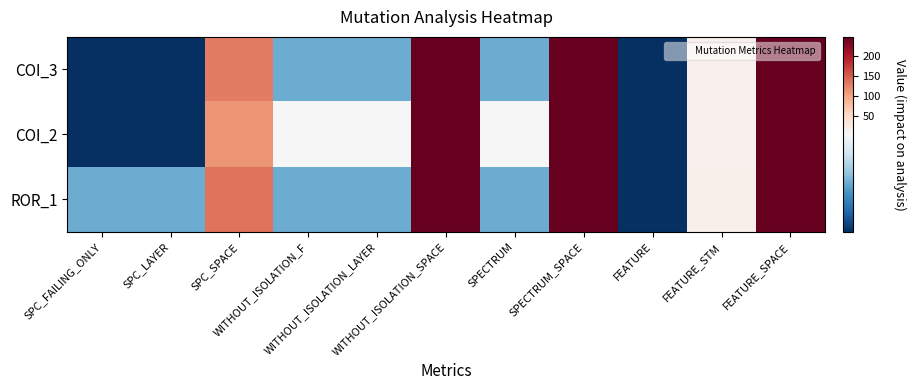

Reading left to right, transcribe all the data shown in this chart.

COI_3: SPC_FAILING_ONLY=1	SPC_LAYER=1	SPC_SPACE=127	WITHOUT_ISOLATION_F=2	WITHOUT_ISOLATION_LAYER=2	WITHOUT_ISOLATION_SPACE=247	SPECTRUM=2	SPECTRUM_SPACE=247	FEATURE=1	FEATURE_STM=14	FEATURE_SPACE=247
COI_2: SPC_FAILING_ONLY=1	SPC_LAYER=1	SPC_SPACE=110	WITHOUT_ISOLATION_F=3	WITHOUT_ISOLATION_LAYER=3	WITHOUT_ISOLATION_SPACE=247	SPECTRUM=3	SPECTRUM_SPACE=247	FEATURE=1	FEATURE_STM=14	FEATURE_SPACE=247
ROR_1: SPC_FAILING_ONLY=2	SPC_LAYER=2	SPC_SPACE=135	WITHOUT_ISOLATION_F=2	WITHOUT_ISOLATION_LAYER=2	WITHOUT_ISOLATION_SPACE=247	SPECTRUM=2	SPECTRUM_SPACE=247	FEATURE=1	FEATURE_STM=15	FEATURE_SPACE=247